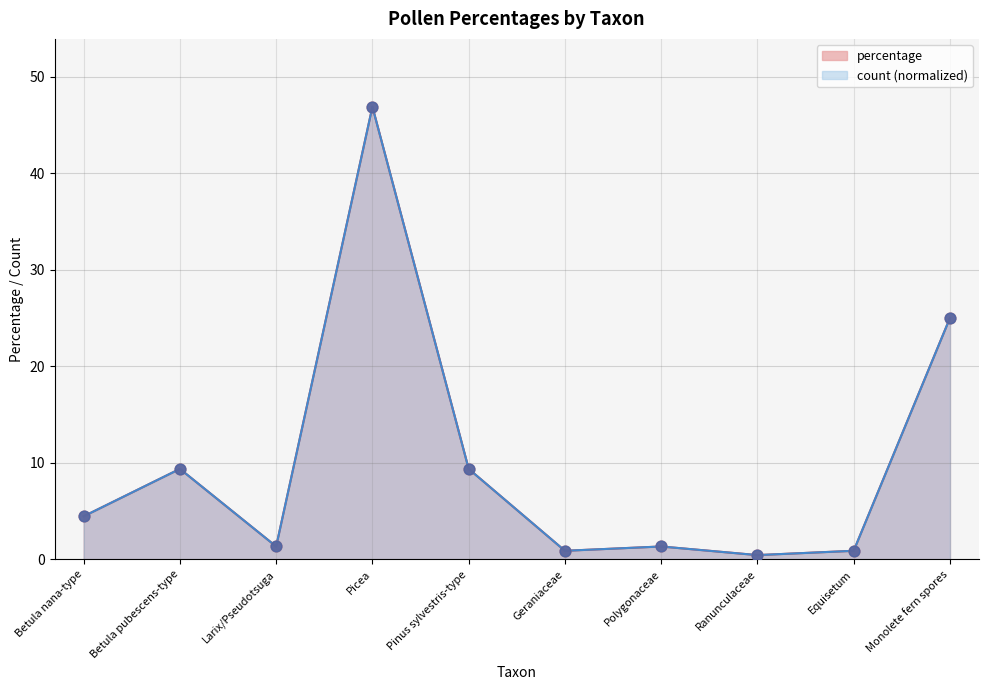

Is the value of count at Ranunculaceae greater than the value of percentage at Betula nana-type?

No